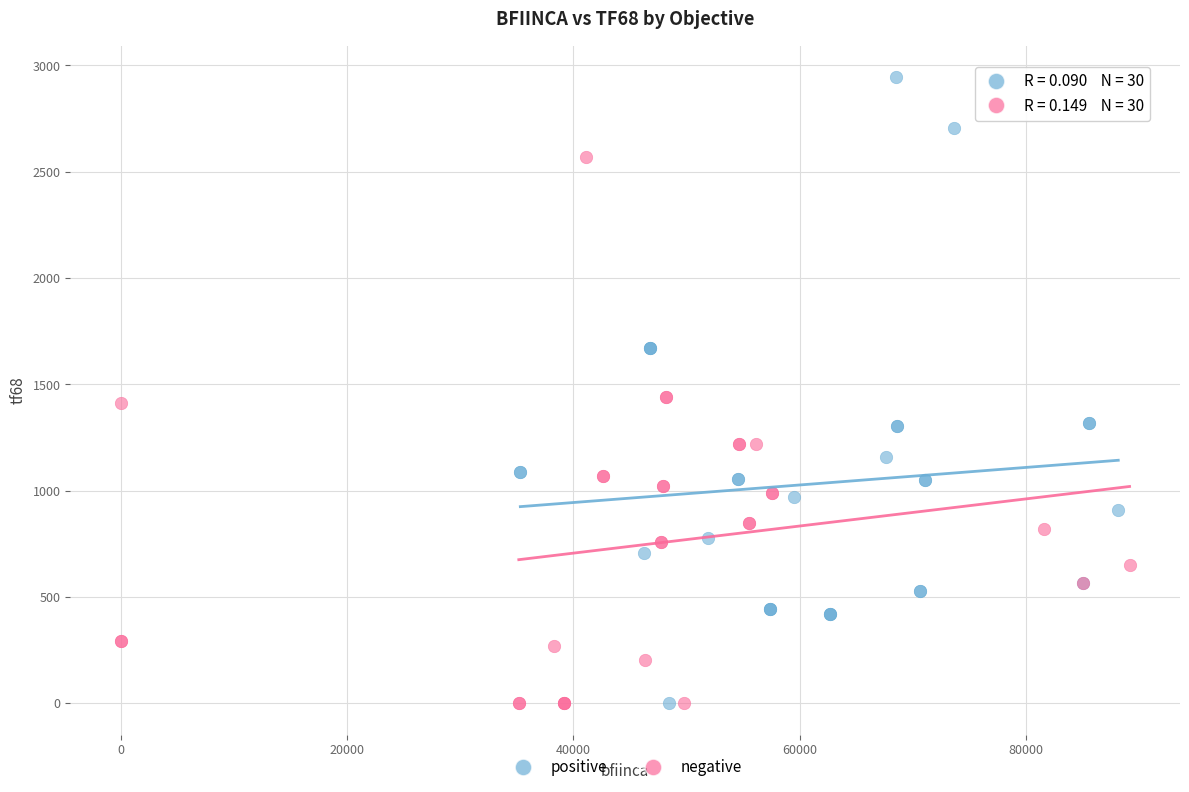

What are all the series names shown in the legend?

positive, negative